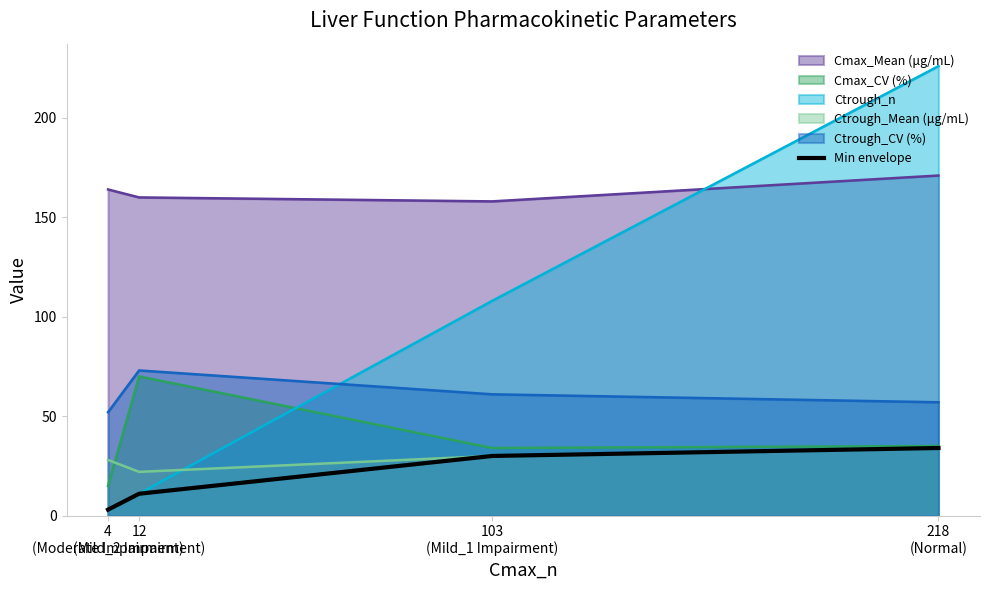

True or false: the data shows 5 at 4
(Moderate Impairment).

False